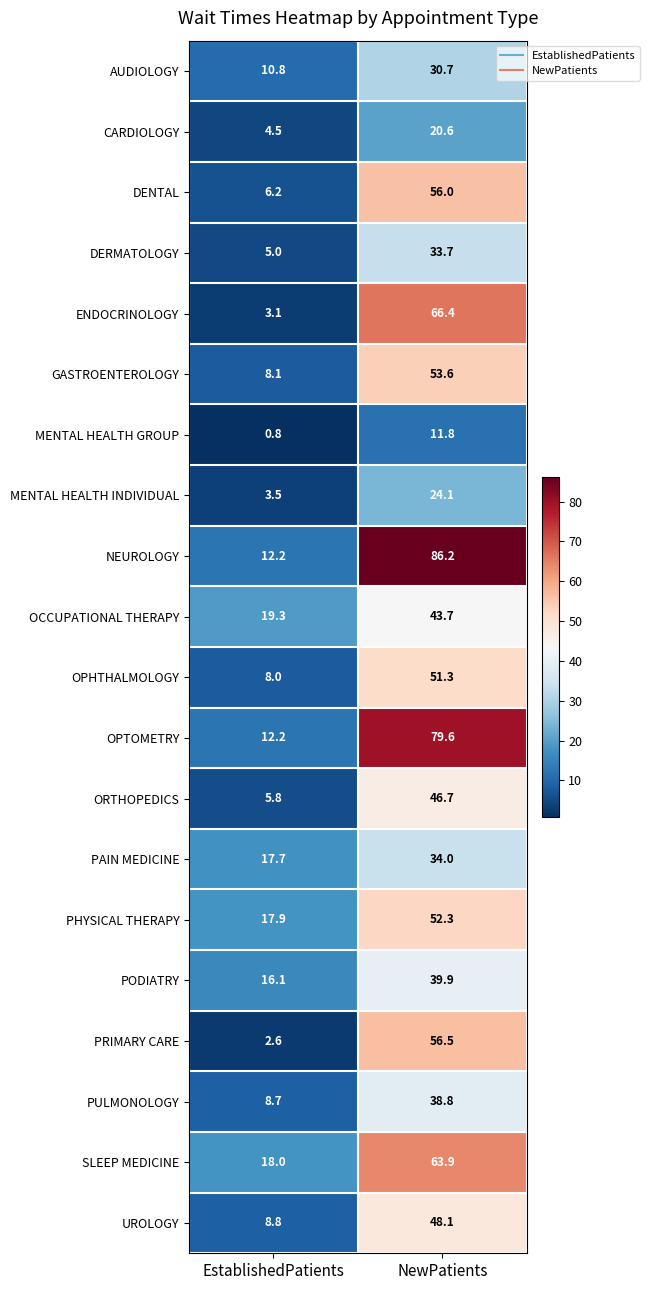

What is the greatest value displayed?

86.2